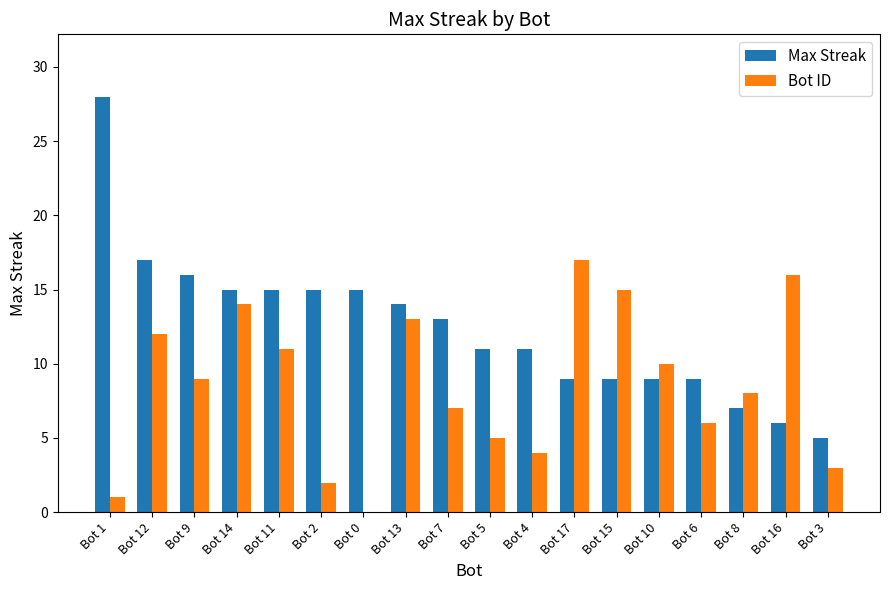

What is the total value across all series at Bot 2?

17